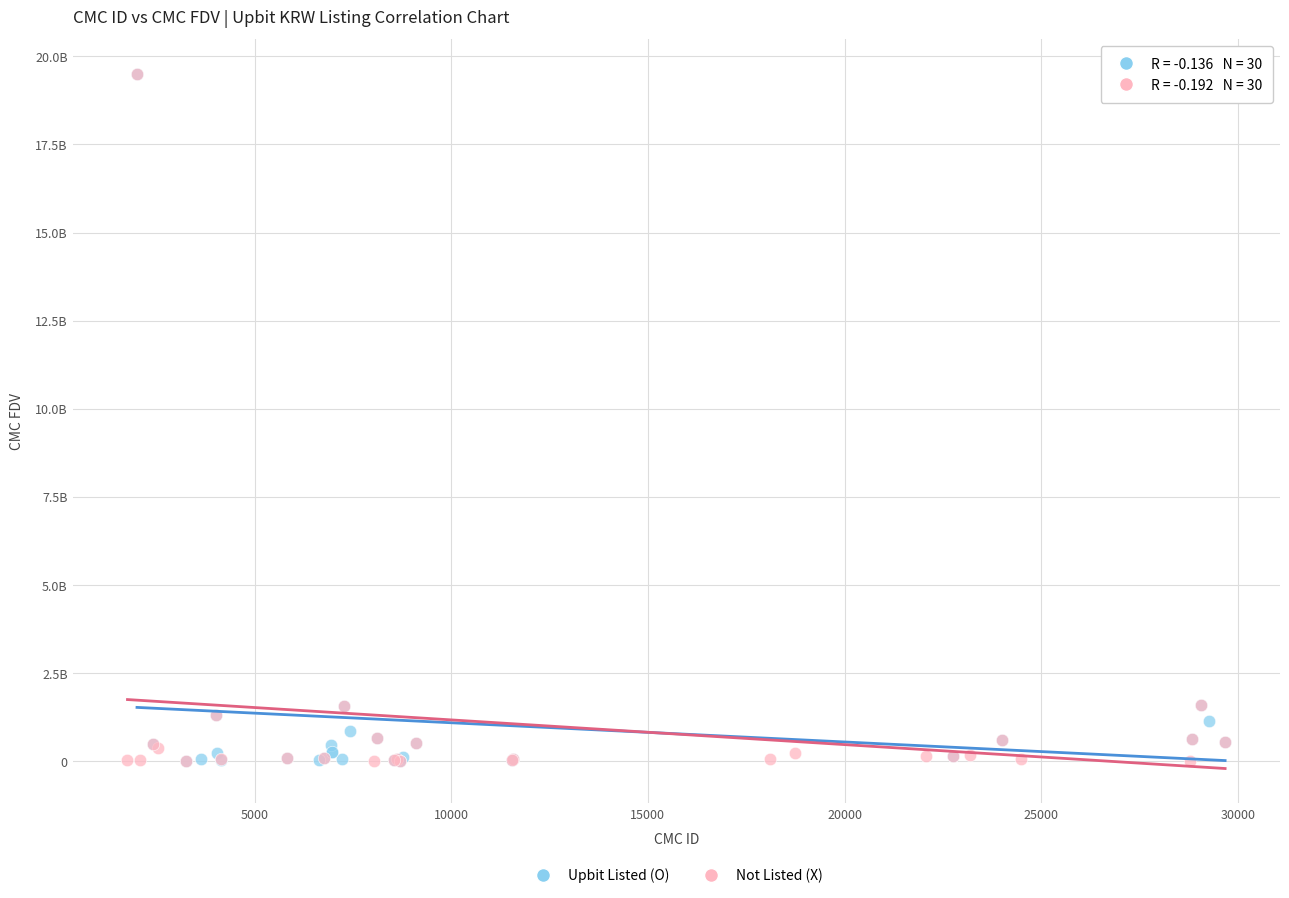

What are all the series names shown in the legend?

Upbit Listed (O), Not Listed (X)